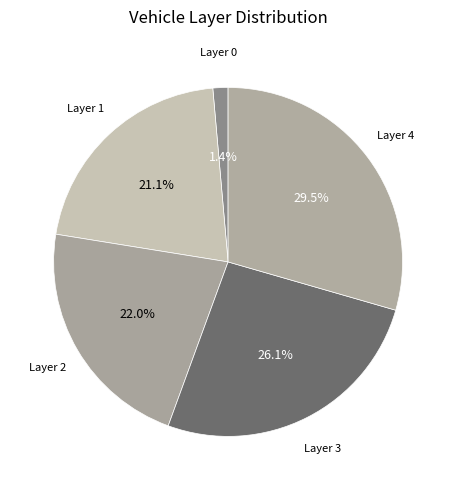

Count the number of slices in the pie.

5